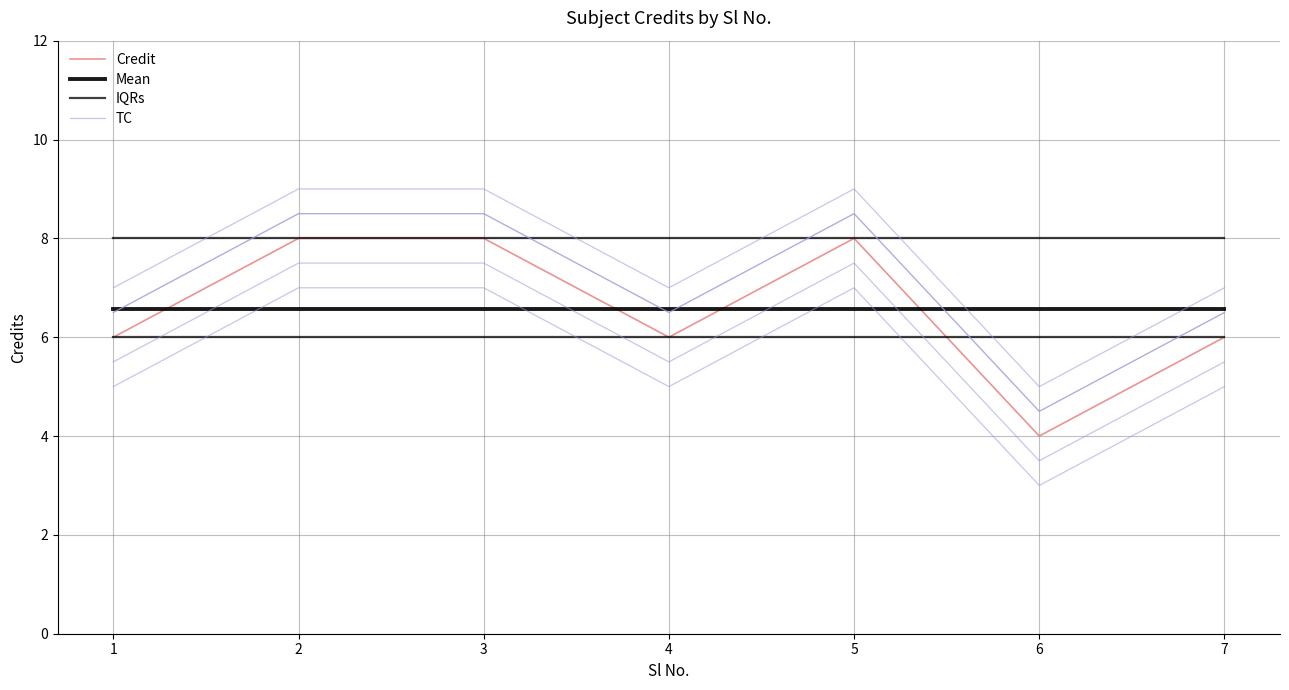

What is the approximate value of TC at 4?

6.5